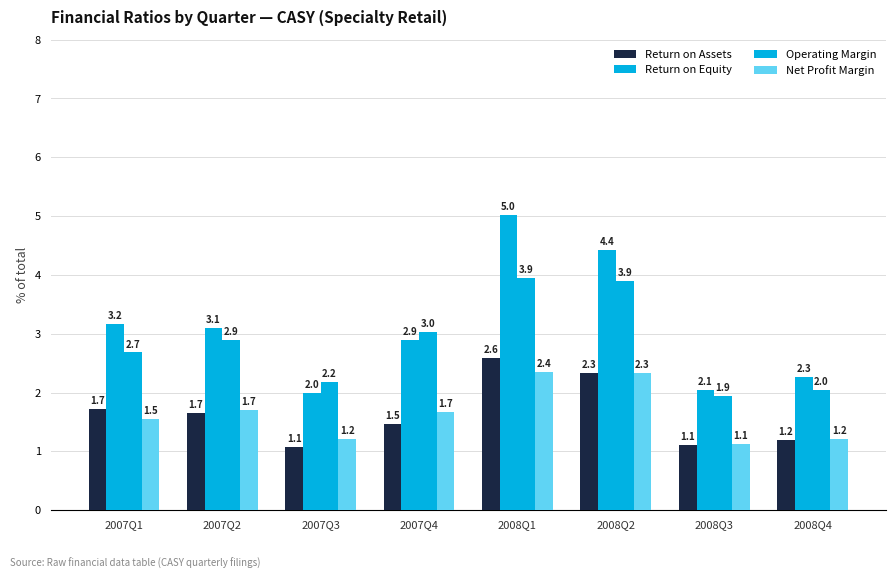

Reading left to right, list all the values displayed in this chart.

Return on Assets: 2007Q1=1.7	2007Q2=1.7	2007Q3=1.1	2007Q4=1.5	2008Q1=2.6	2008Q2=2.3	2008Q3=1.1	2008Q4=1.2
Return on Equity: 2007Q1=3.2	2007Q2=3.1	2007Q3=2.0	2007Q4=2.9	2008Q1=5.0	2008Q2=4.4	2008Q3=2.1	2008Q4=2.3
Operating Margin: 2007Q1=2.7	2007Q2=2.9	2007Q3=2.2	2007Q4=3.0	2008Q1=3.9	2008Q2=3.9	2008Q3=1.9	2008Q4=2.0
Net Profit Margin: 2007Q1=1.5	2007Q2=1.7	2007Q3=1.2	2007Q4=1.7	2008Q1=2.4	2008Q2=2.3	2008Q3=1.1	2008Q4=1.2